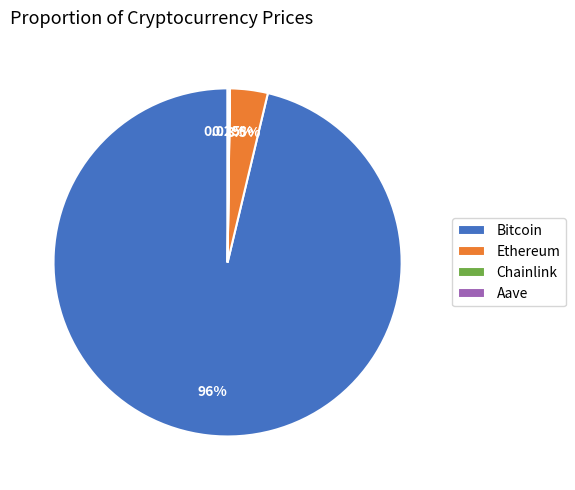

Does any single category account for the majority?

Yes